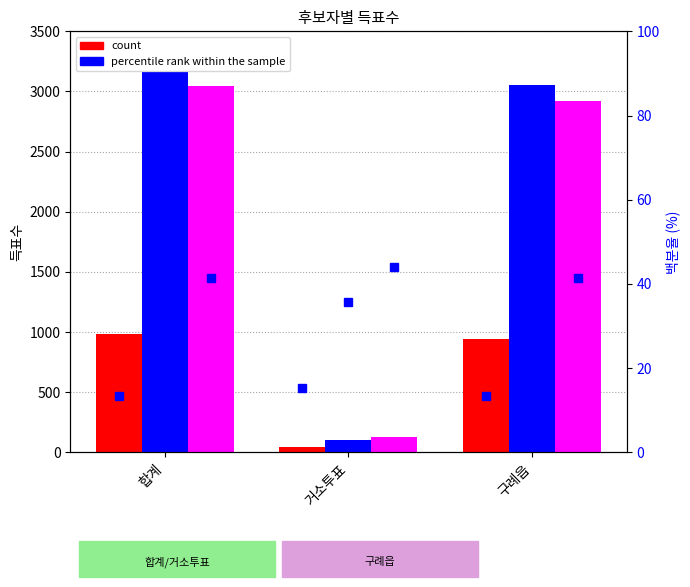

Are the bars horizontal?

No